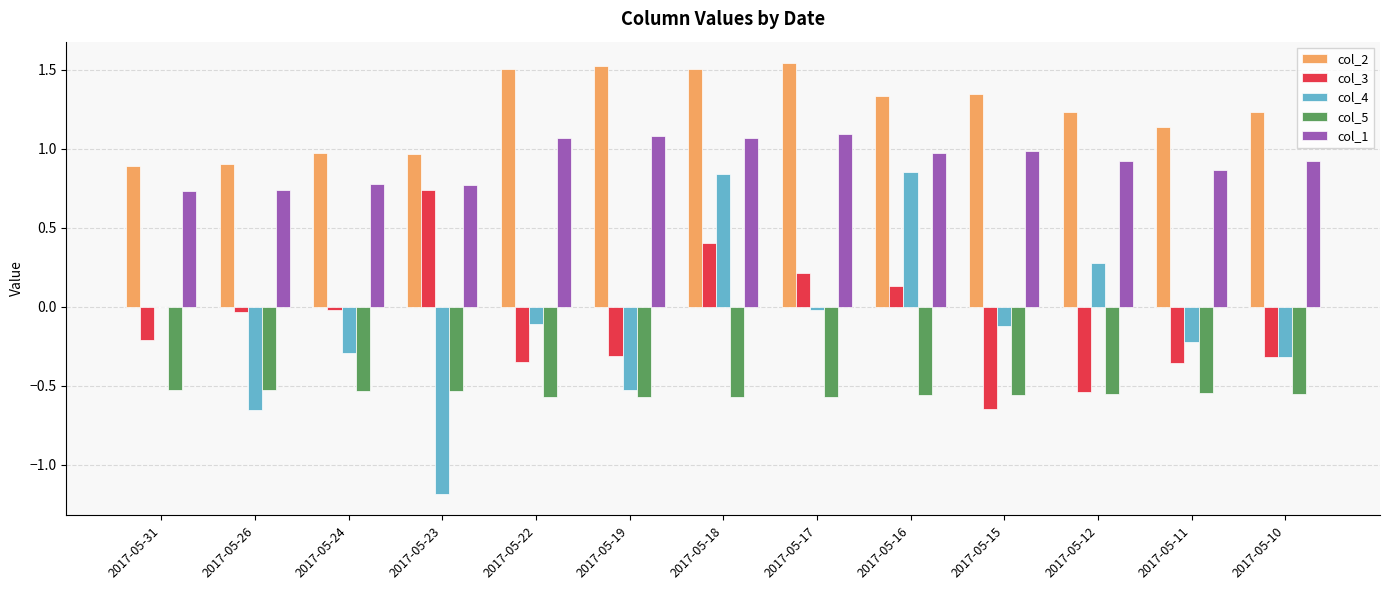

What is the sum of all col_4 values?

-1.5